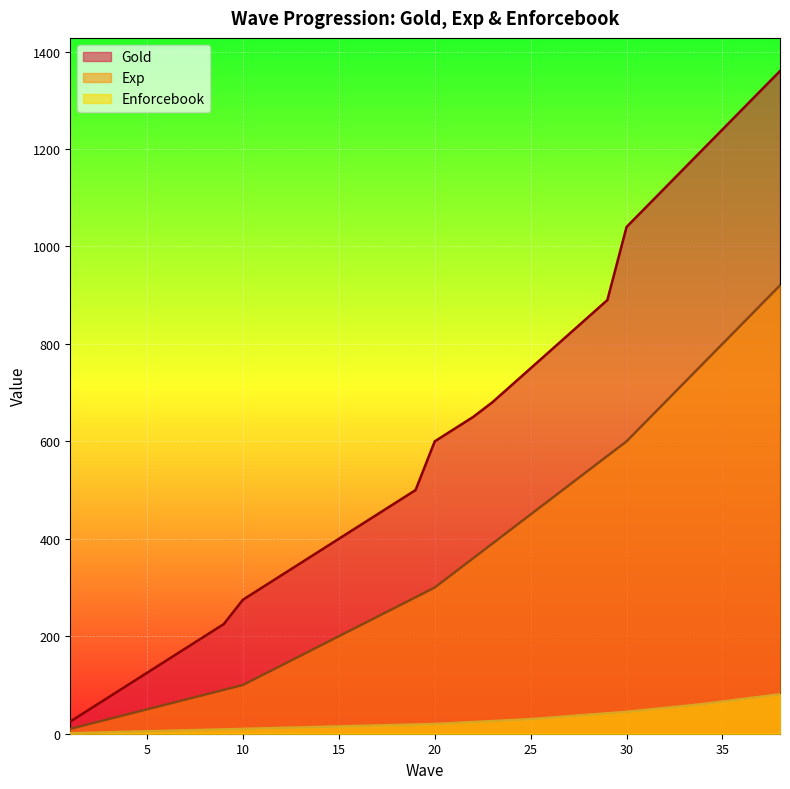

Which category has the highest value across all series?

38